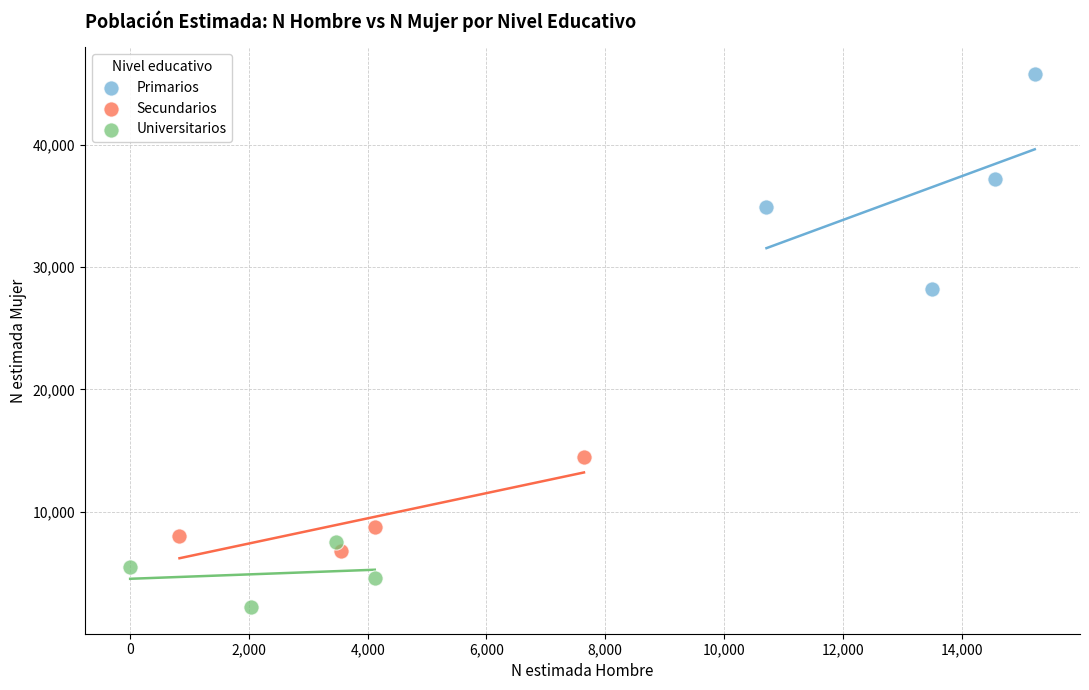

Which series contains the lowest Y value?

Universitarios